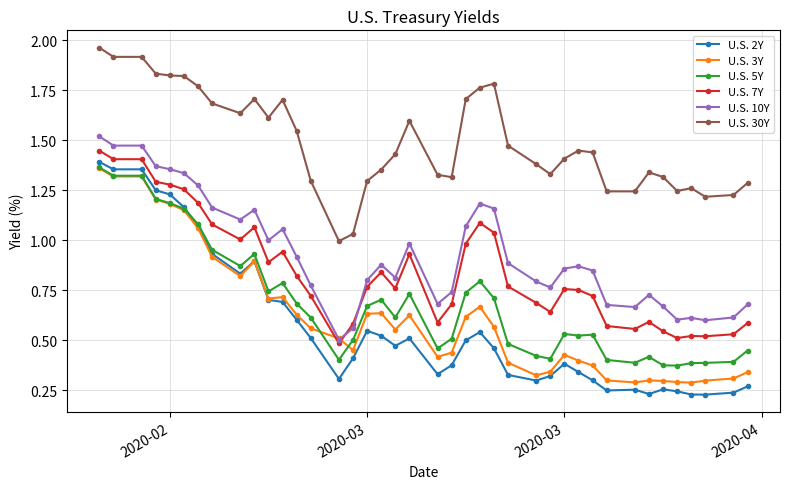

Which series has the largest total across all categories?

U.S. 30Y